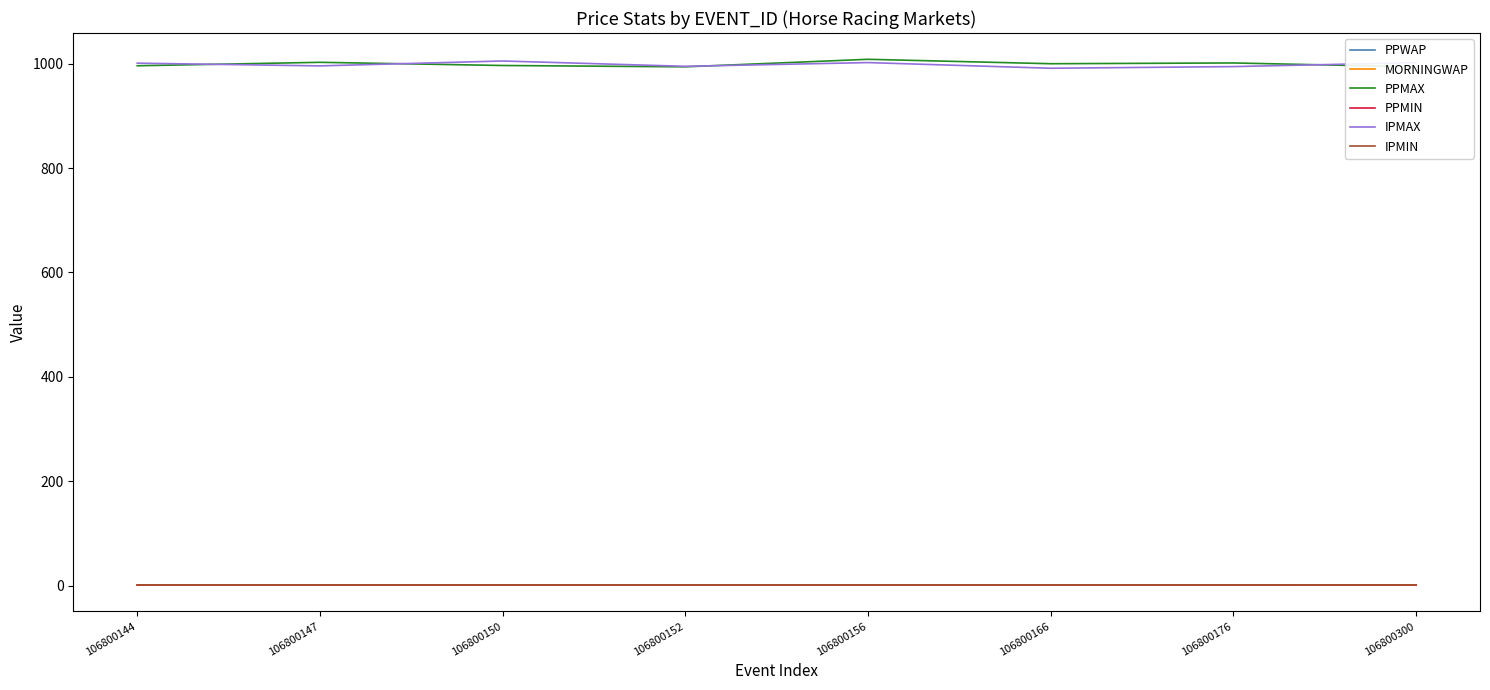

Reading left to right, what are all the values shown in this chart?

PPWAP: 106800144=1.0	106800147=1.0	106800150=1.0	106800152=1.0	106800156=1.0	106800166=1.0	106800176=1.0	106800300=1.0
MORNINGWAP: 106800144=1.0	106800147=1.0	106800150=1.0	106800152=1.0	106800156=1.0	106800166=1.0	106800176=1.0	106800300=1.0
PPMAX: 106800144=995.9	106800147=1002.6	106800150=996.5	106800152=993.9	106800156=1008.3	106800166=999.9	106800176=1001.3	106800300=993.9
PPMIN: 106800144=1.0	106800147=1.0	106800150=1.0	106800152=1.0	106800156=1.0	106800166=1.0	106800176=1.0	106800300=1.0
IPMAX: 106800144=1000.9	106800147=995.7	106800150=1005.1	106800152=994.9	106800156=1002.0	106800166=991.2	106800176=994.4	106800300=1002.0
IPMIN: 106800144=1.0	106800147=1.0	106800150=1.0	106800152=1.0	106800156=1.0	106800166=1.0	106800176=1.0	106800300=1.0